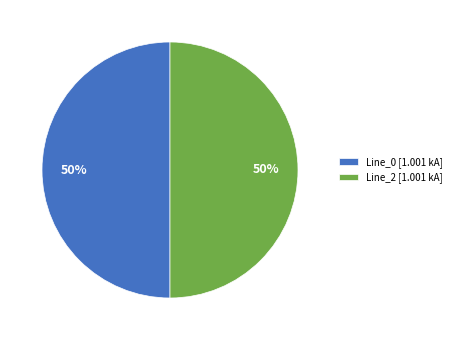

The Line_0 [1.001 kA] slice represents 50% of the pie. True or false?

True